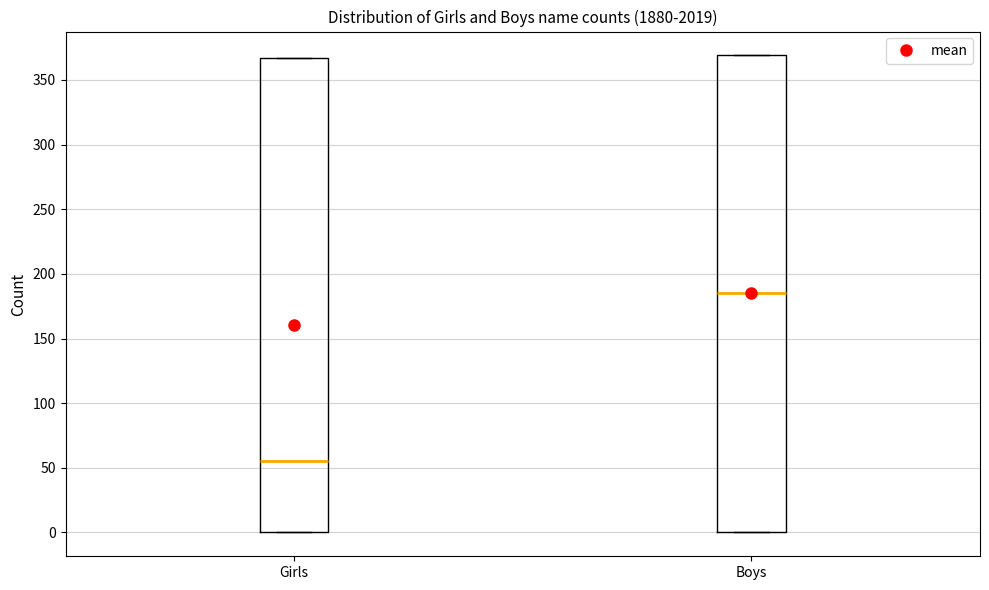

Where does the median line of the box for Girls sit on the y-axis? The values are not printed on the chart, so give them approximately, as read against the axis.

55